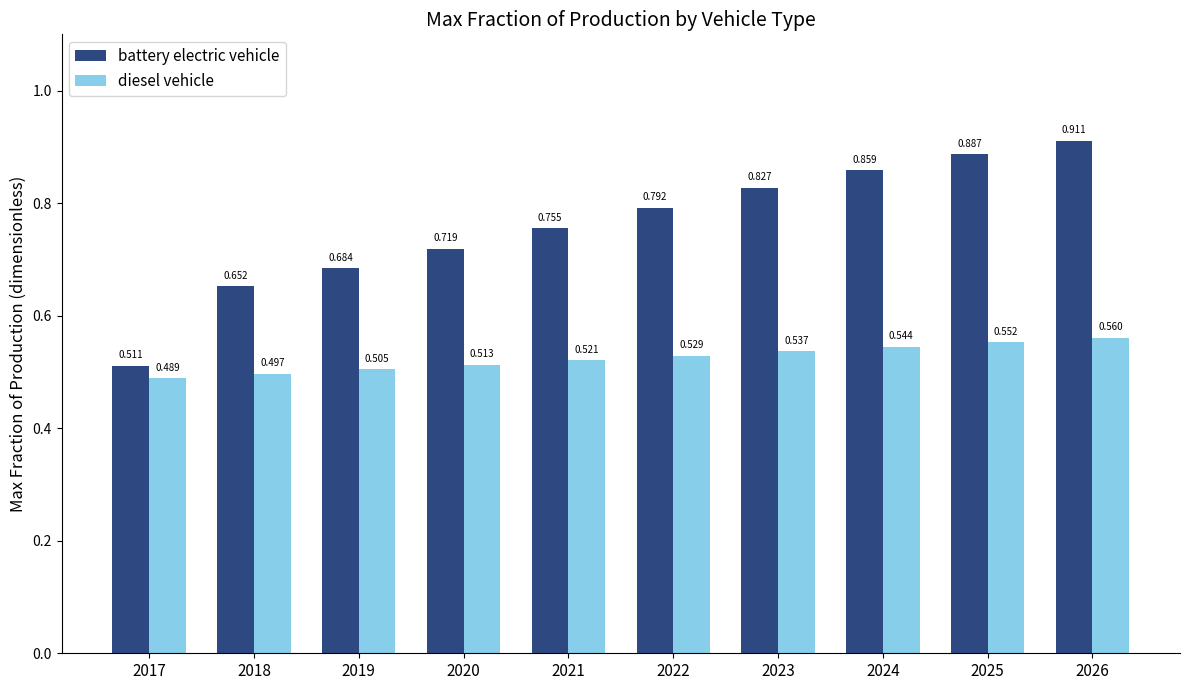

Which series has the largest total across all categories?

battery electric vehicle